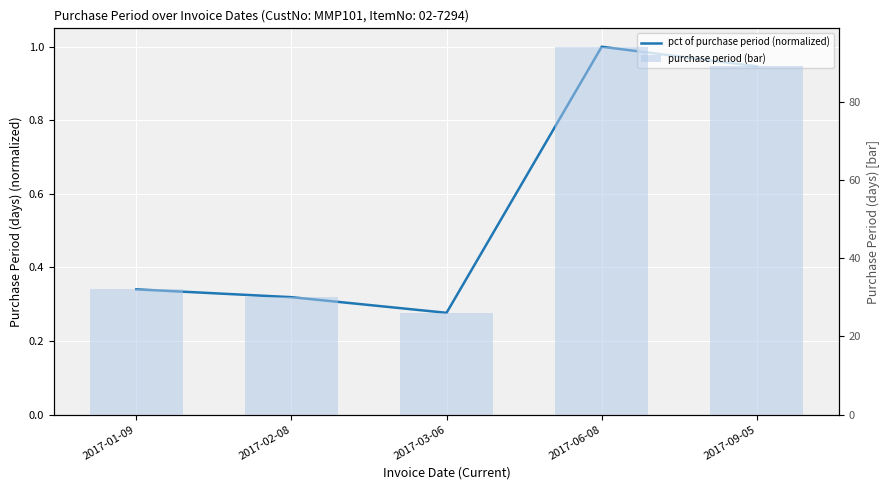

Reading right to left, transcribe all the data shown in this chart.

pct of purchase period (normalized): 0.9	1.0	0.3	0.3	0.3
purchase period (bar): 89.0	94.0	26.0	30.0	32.0